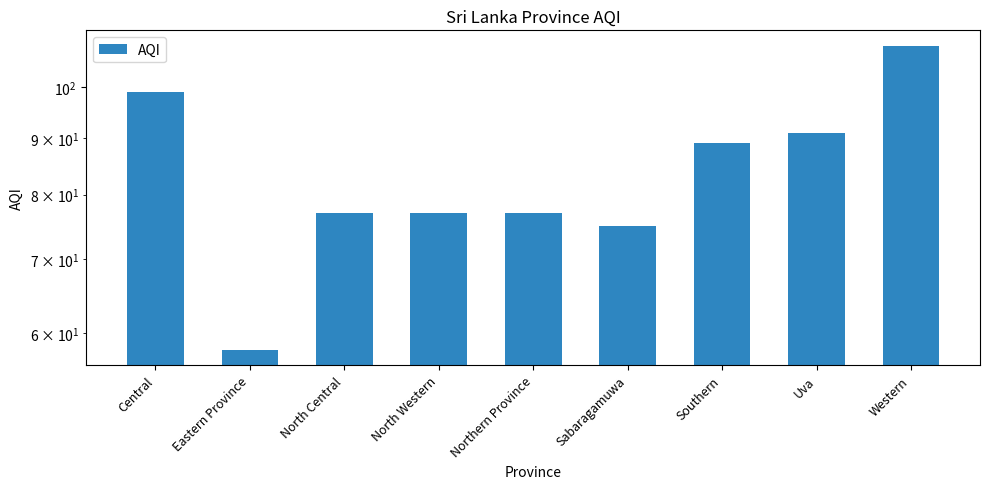

List the labels in order of value, smallest first.

Eastern Province, Sabaragamuwa, North Central, North Western, Northern Province, Southern, Uva, Central, Western